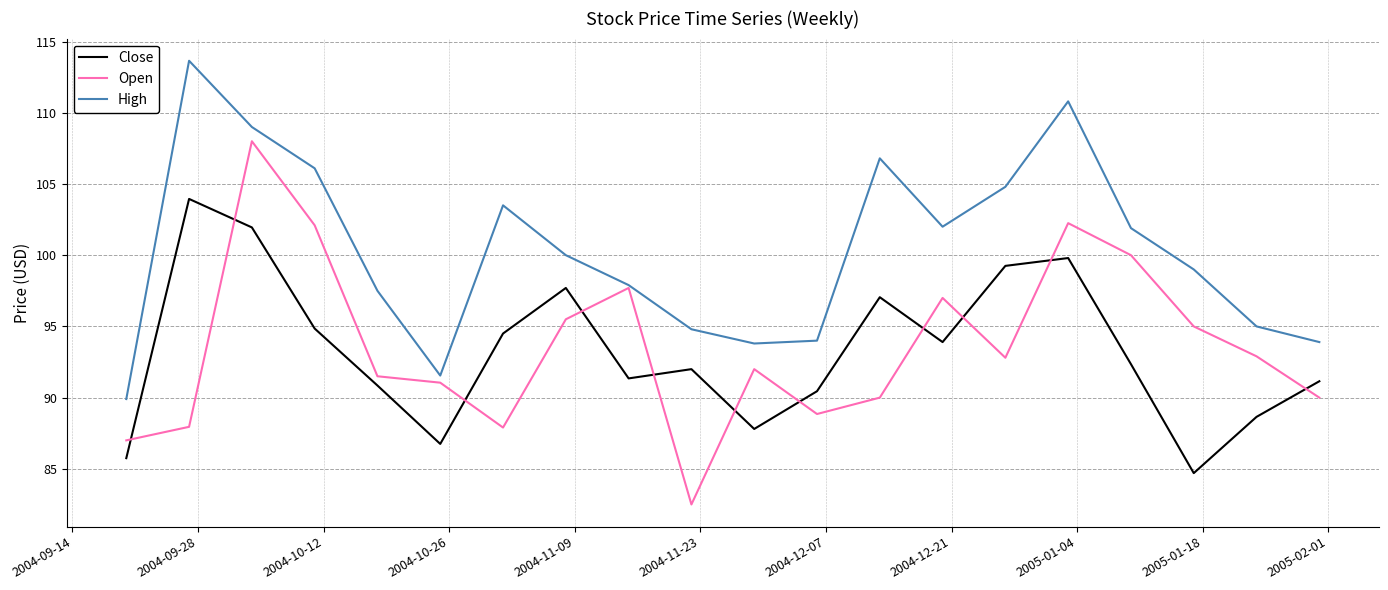

What is the lowest value of the High series?

89.9